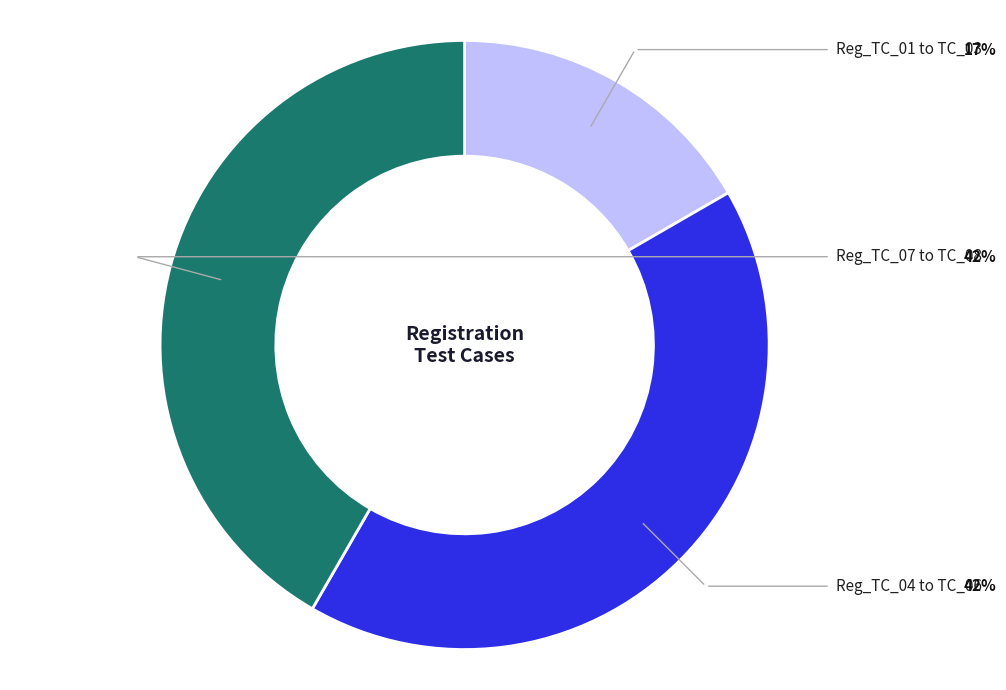

Is there a majority slice in this chart?

No